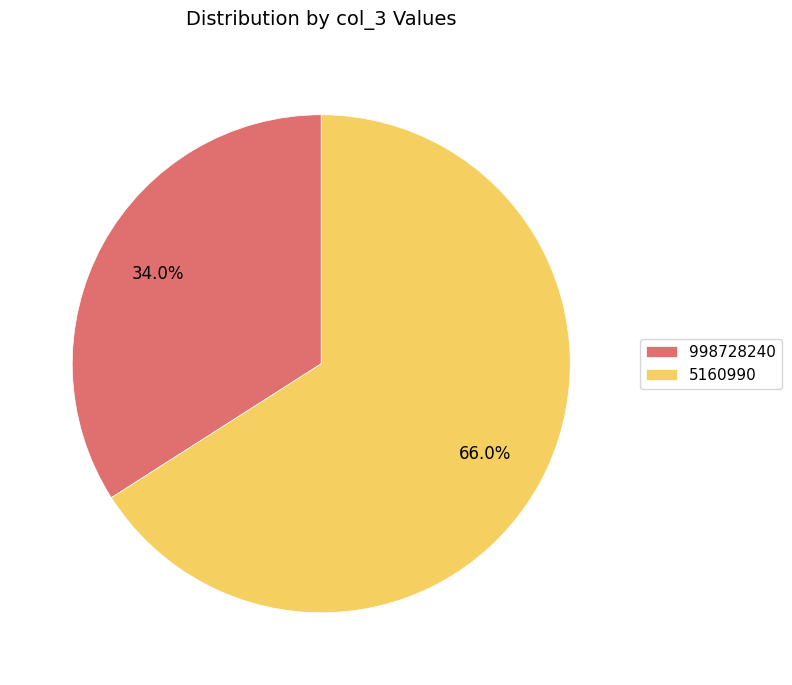

To the nearest percent, what is the average slice percentage?

50%